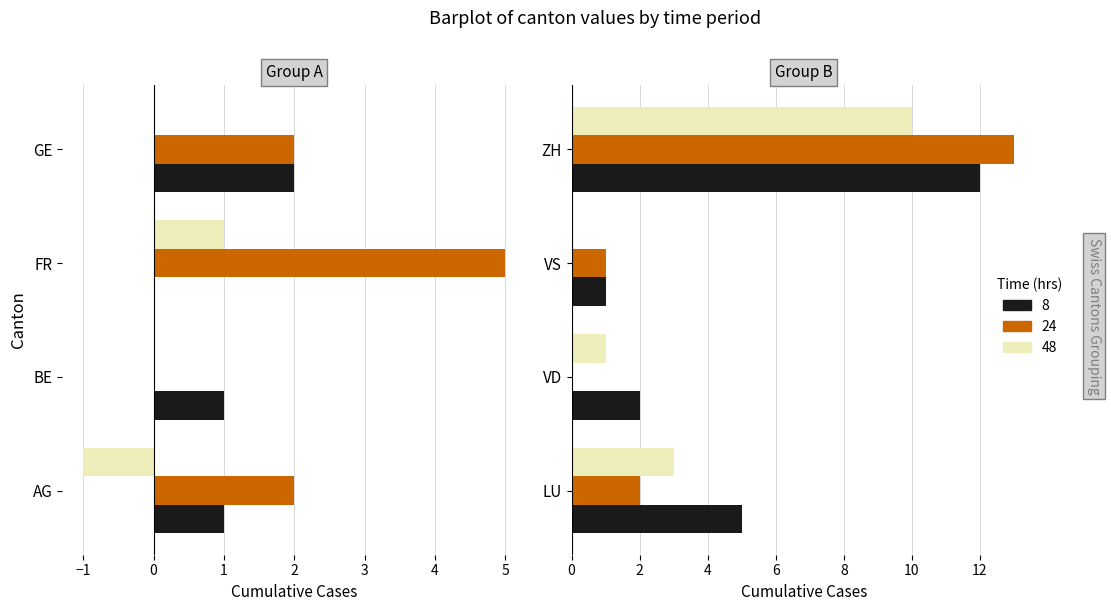

What is the sum of all 48 values?

14